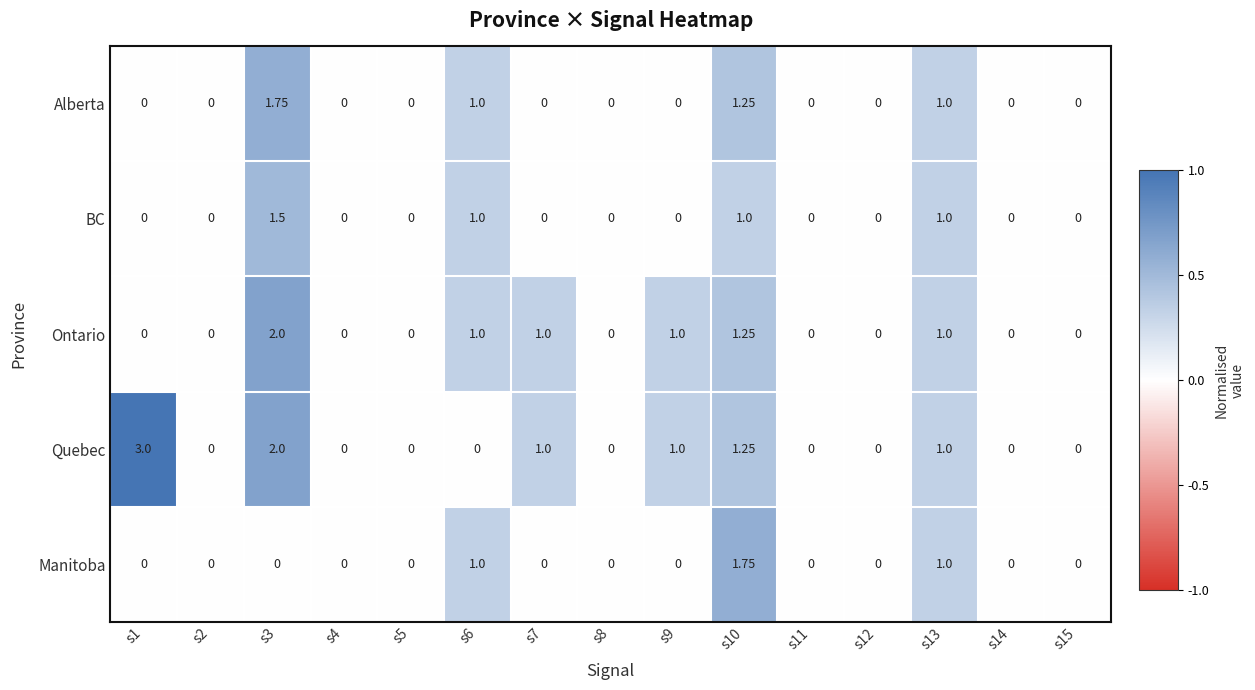

Which series has the widest spread of values?

Quebec